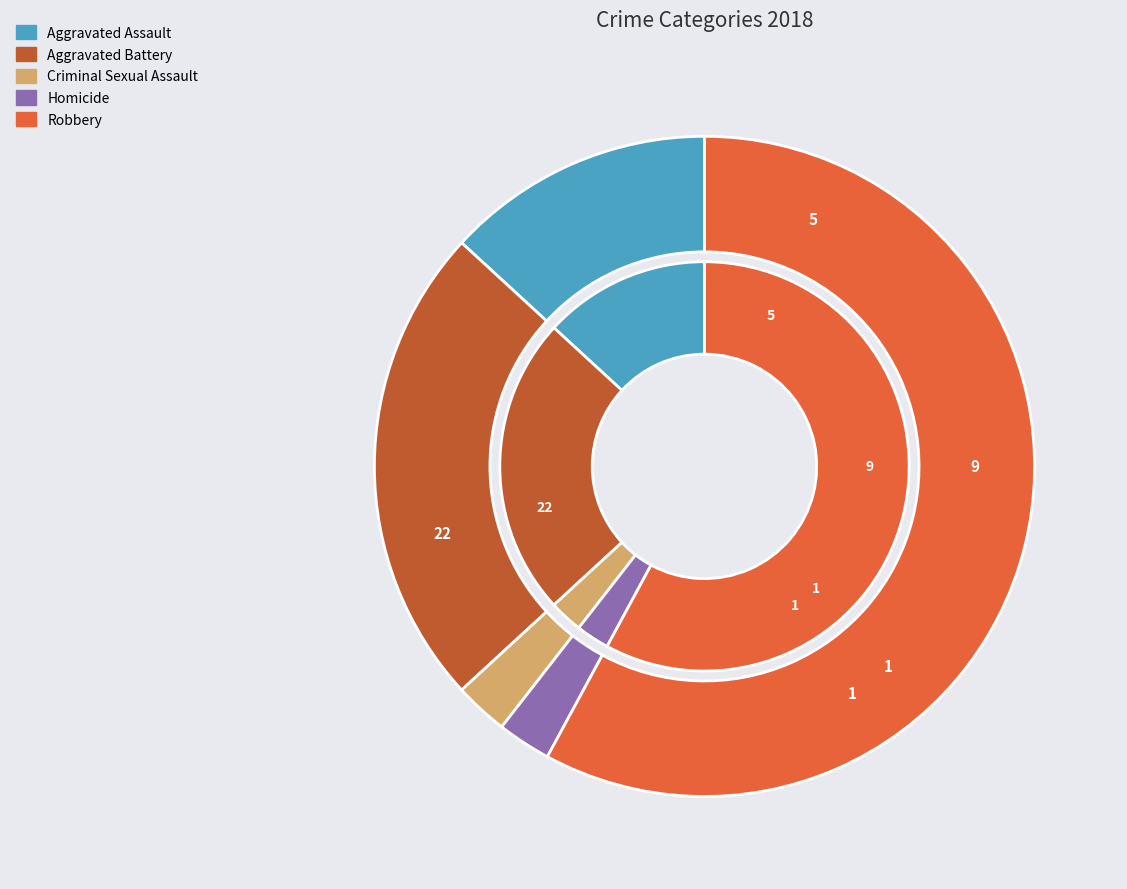

Count the number of slices in the pie.

5